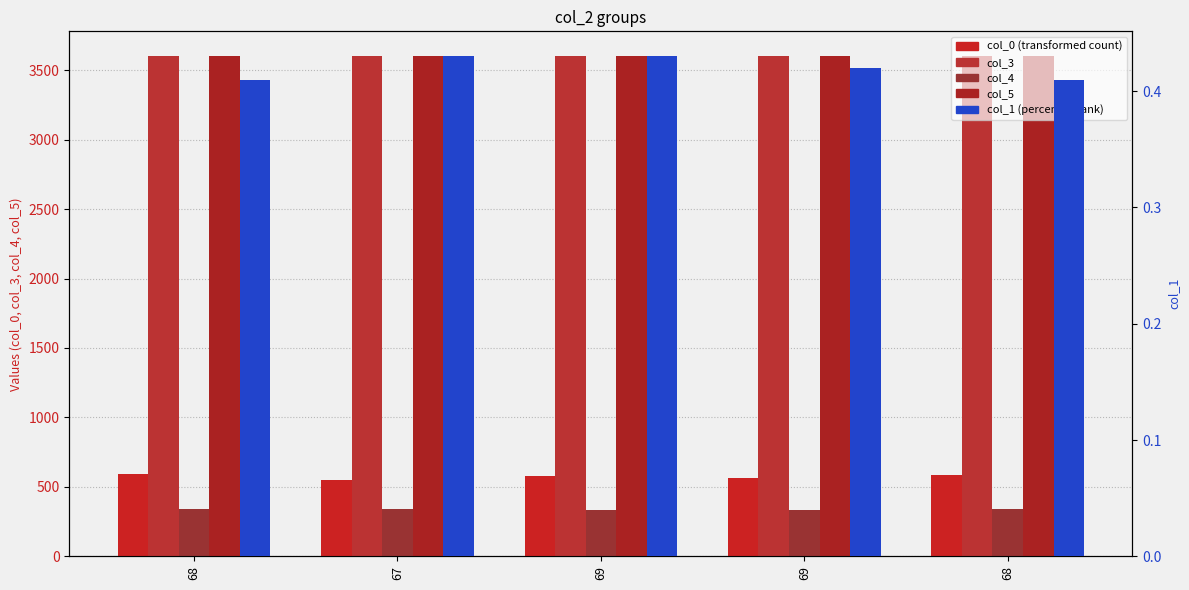

Reading right to left, extract all data points from this chart.

col_0: 587.0	564.0	576.0	552.0	593.0
col_3: 3599.6	3599.9	3599.8	3599.6	3599.6
col_4: 339.0	334.0	333.0	339.0	344.0
col_5: 3600.0	3600.3	3600.2	3600.0	3600.0
col_1: 0.4	0.4	0.4	0.4	0.4